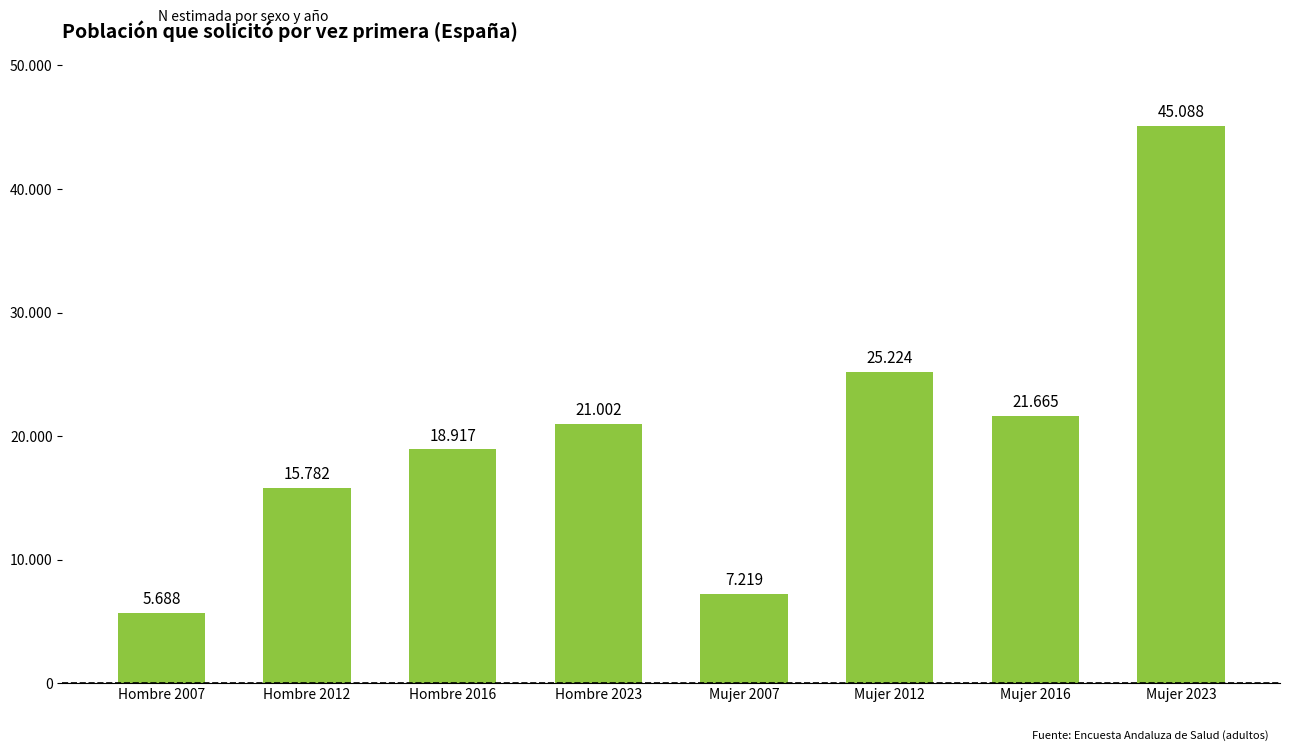

What is the difference between the maximum and minimum values?

39400